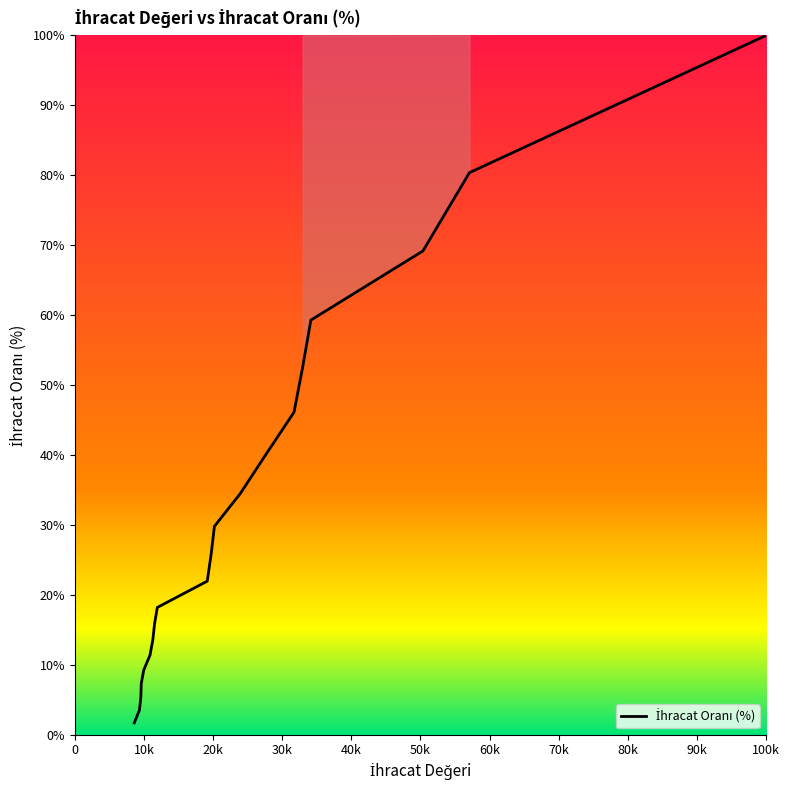

Count the number of data series in this chart.

1